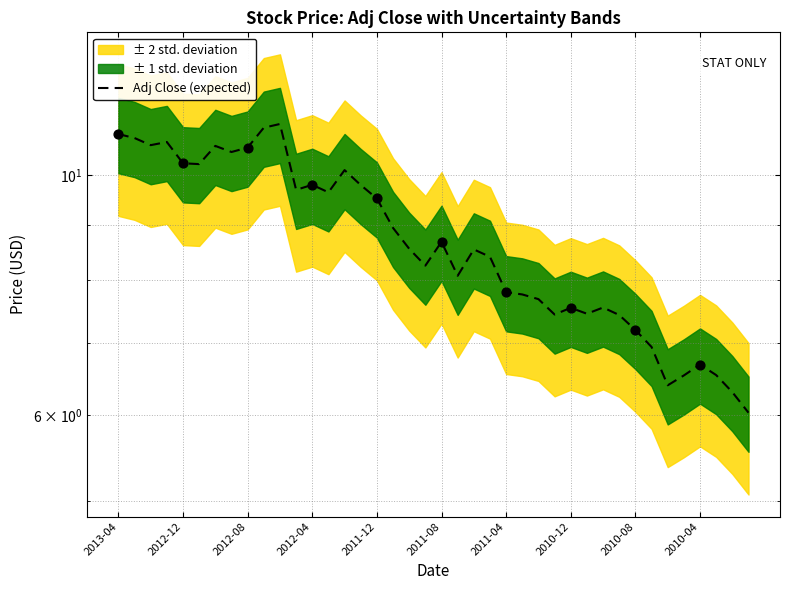

What is the change in value from 19 to 23?

+0.2